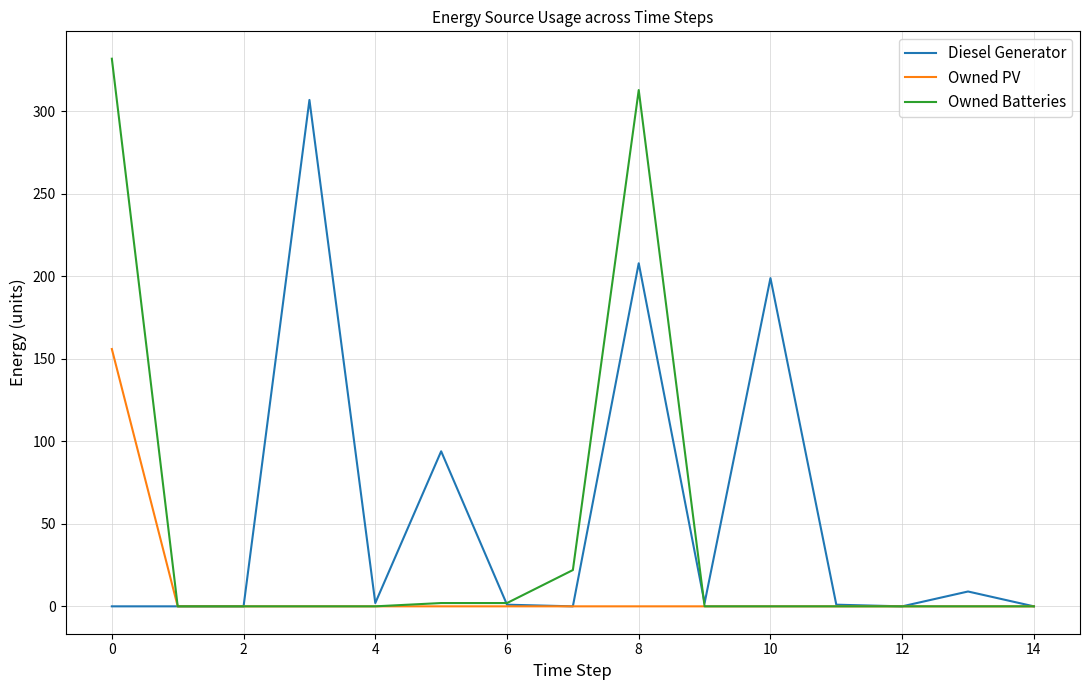

Rank the series by their maximum value, from lowest to highest.

Owned PV, Diesel Generator, Owned Batteries